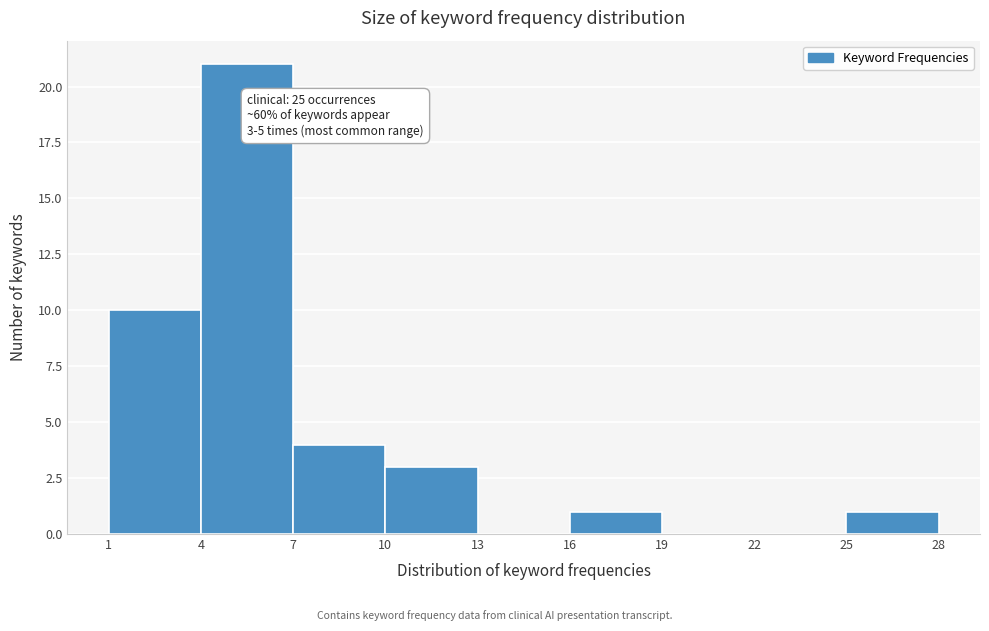

Over which range of the x-axis is the bar tallest?

4 to 7